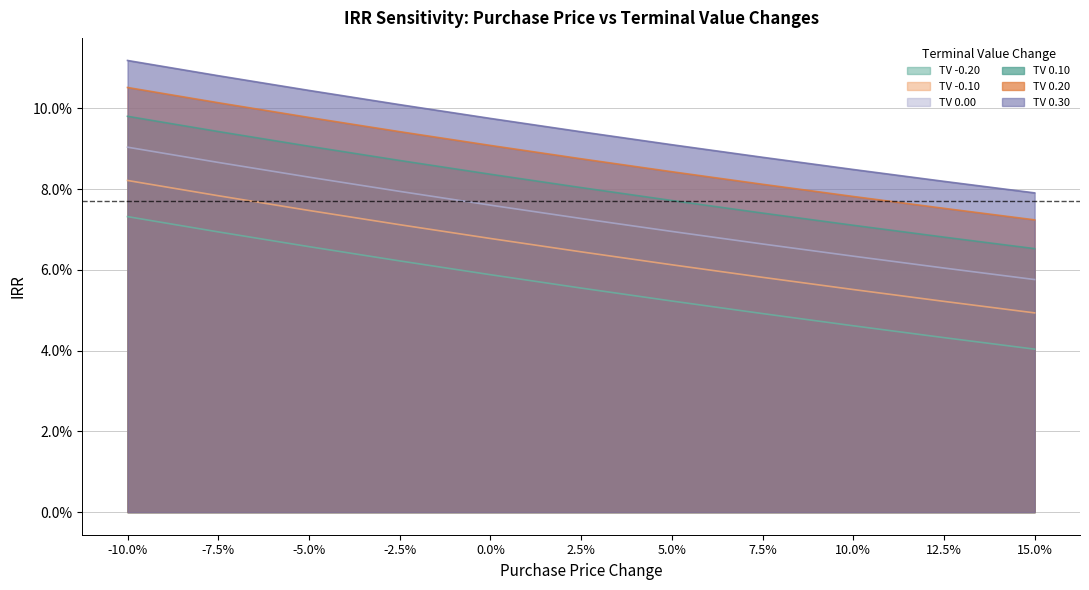

The value of TV 0.10 at 12.5% is 0.1. True or false?

True